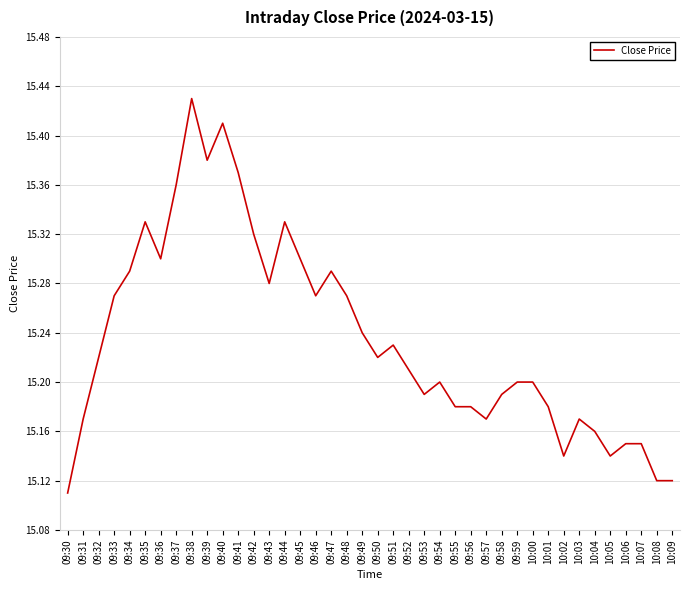

Which category has the lowest value across all series?

09:30